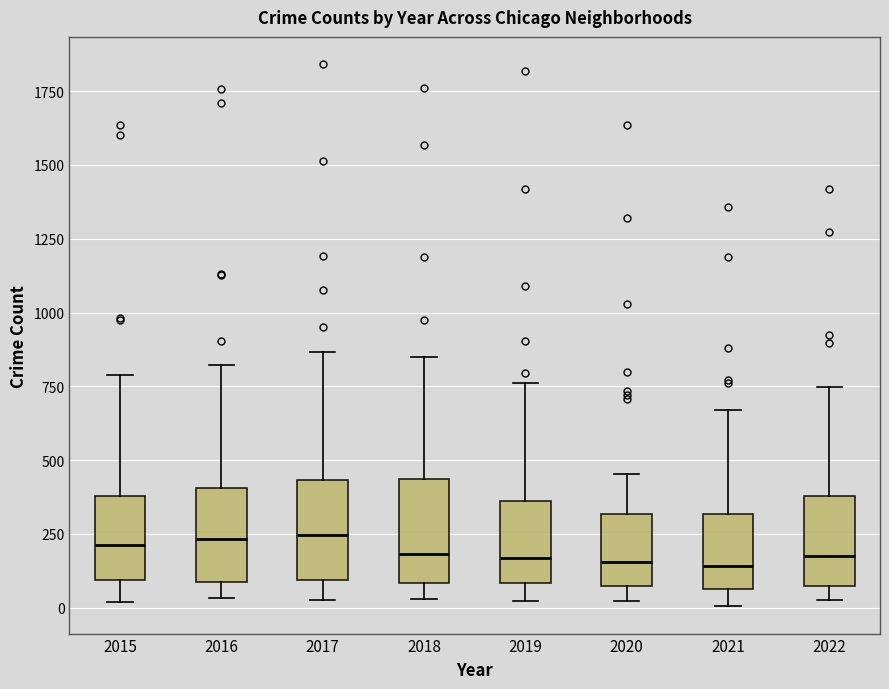

Where is the lower edge of the box at x = 2017 on the y-axis? The values are not printed on the chart, so give them approximately, as read against the axis.

100